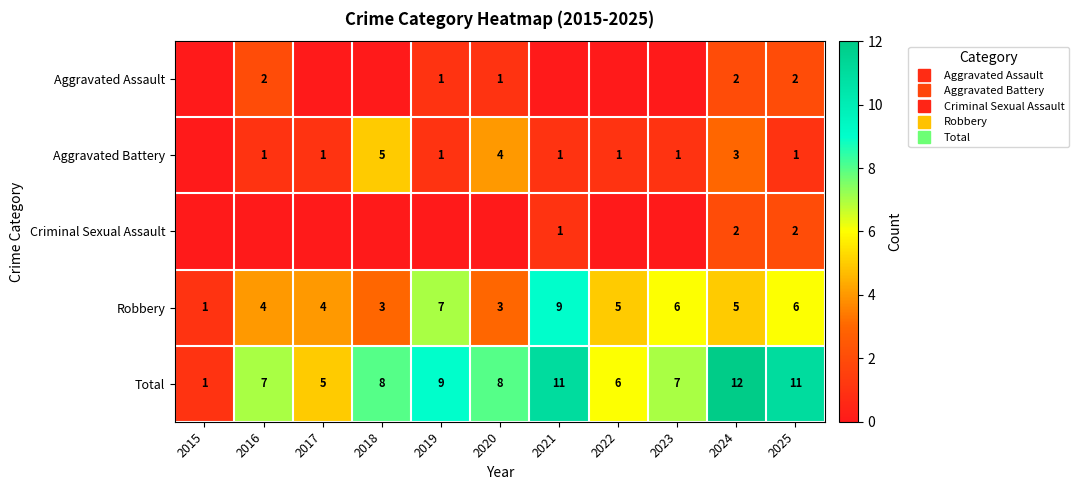

Which series has the largest total across all categories?

Total